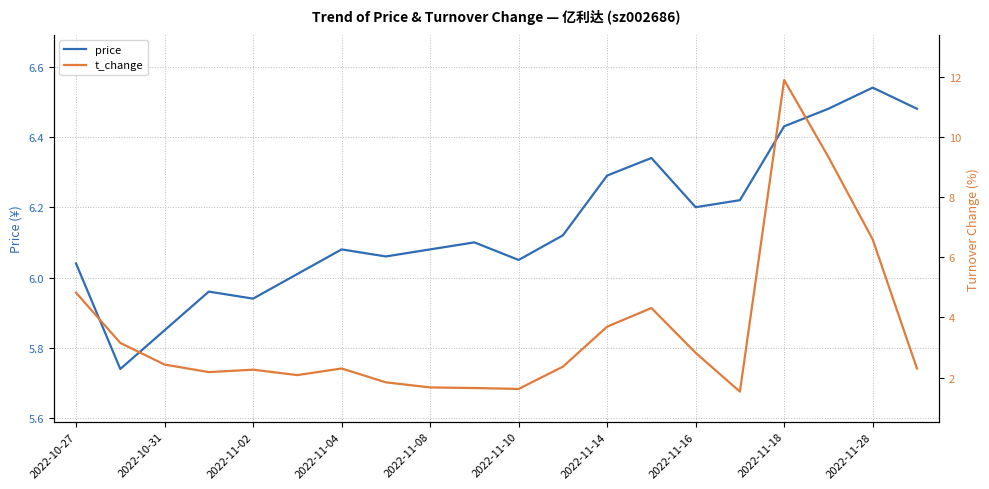

Is it true that price equals 10.5 at 2022-10-27?

False